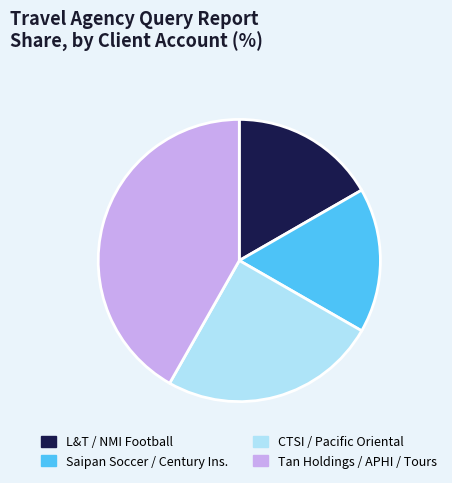

Is it true that L&T / NMI Football is 10% of the pie?

False